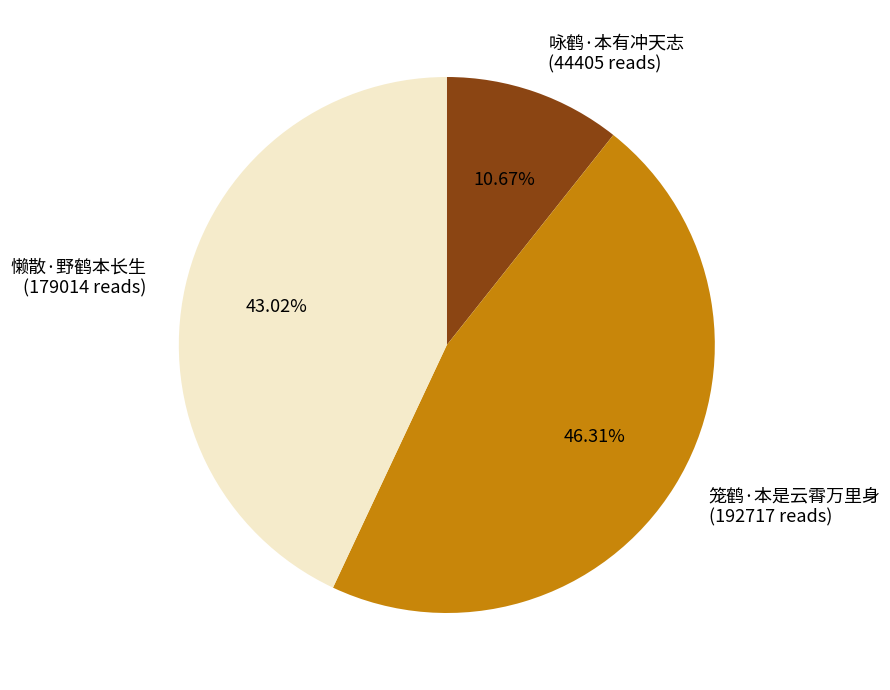

Combined, do 懒散·野鹤本长生 and 笼鹤·本是云霄万里身 account for over 50%?

Yes